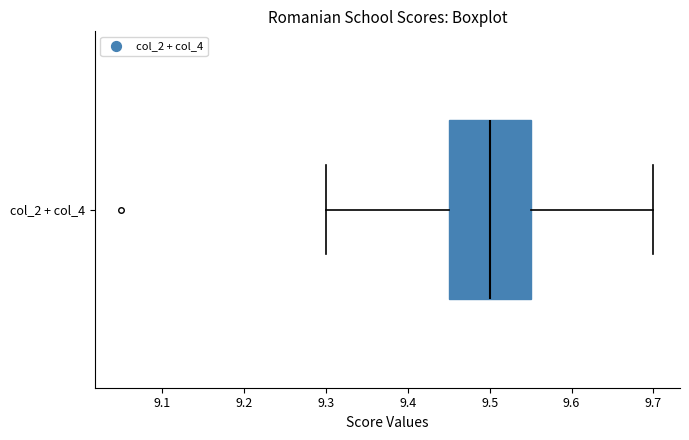

Where does the median line of the box for col_2 + col_4 sit on the x-axis? The values are not printed on the chart, so give them approximately, as read against the axis.

9.50